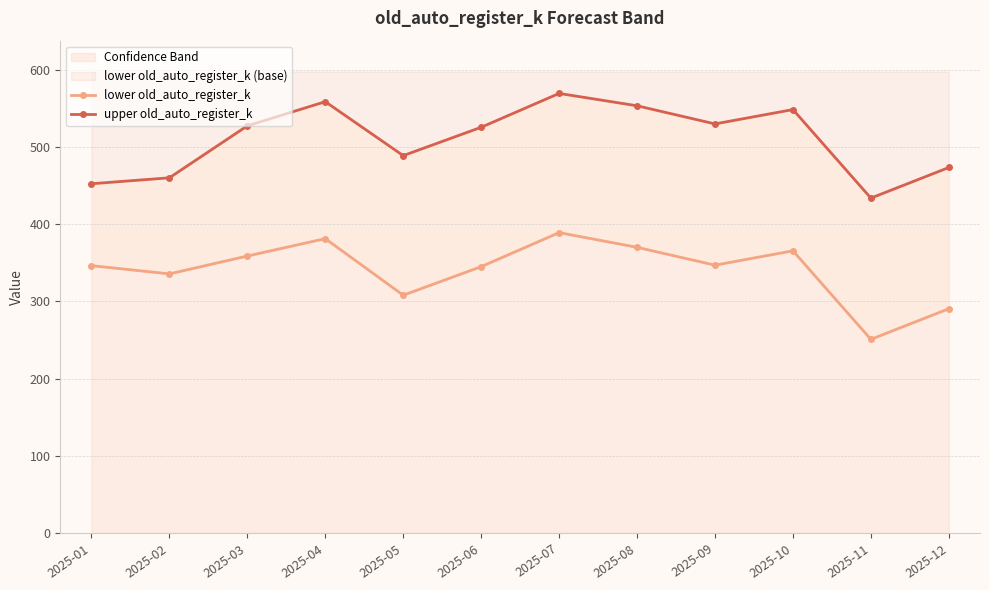

Where does the lower old_auto_register_k series first go above 347?

2025-03